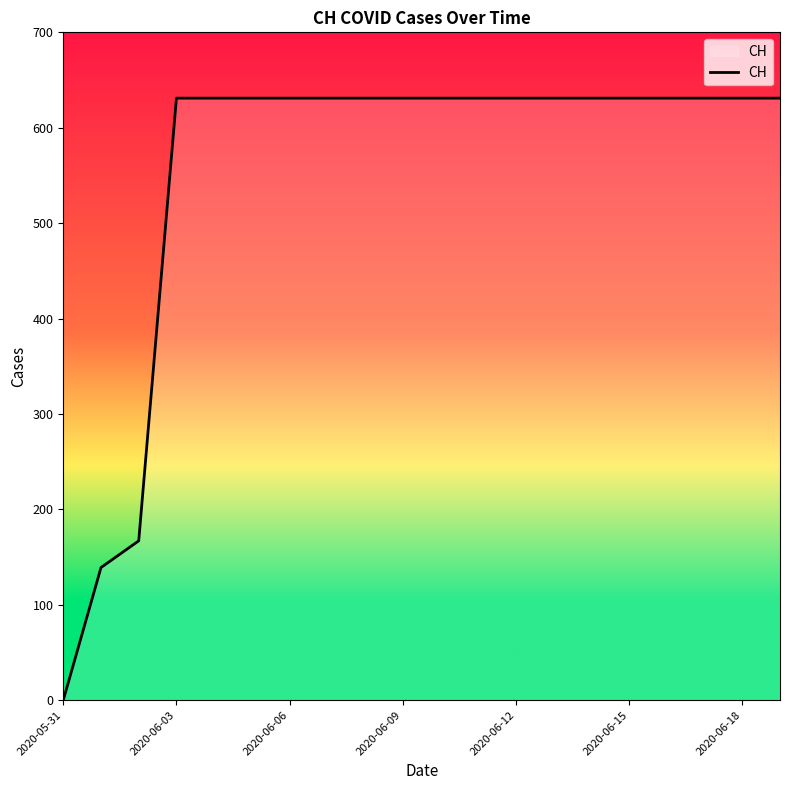

What is the difference between the maximum and minimum values?

631